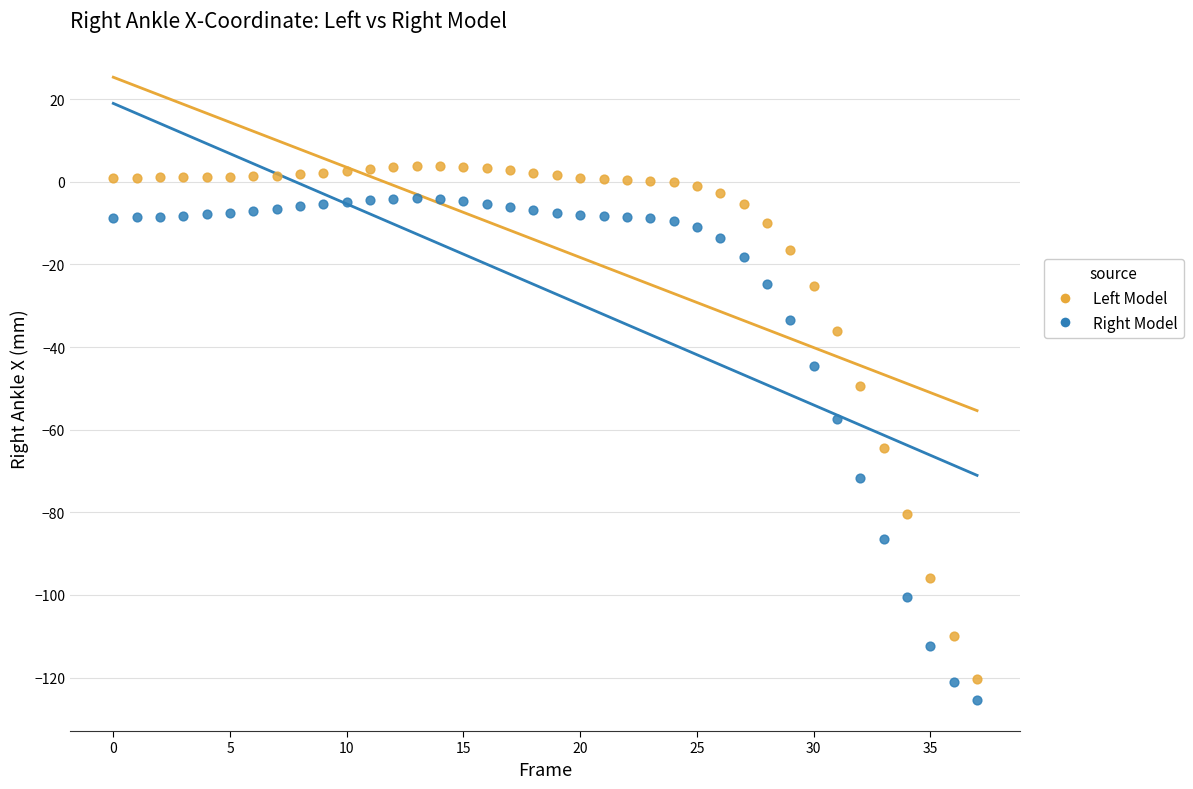

Which series has the largest Y range (max minus min)?

Left Model